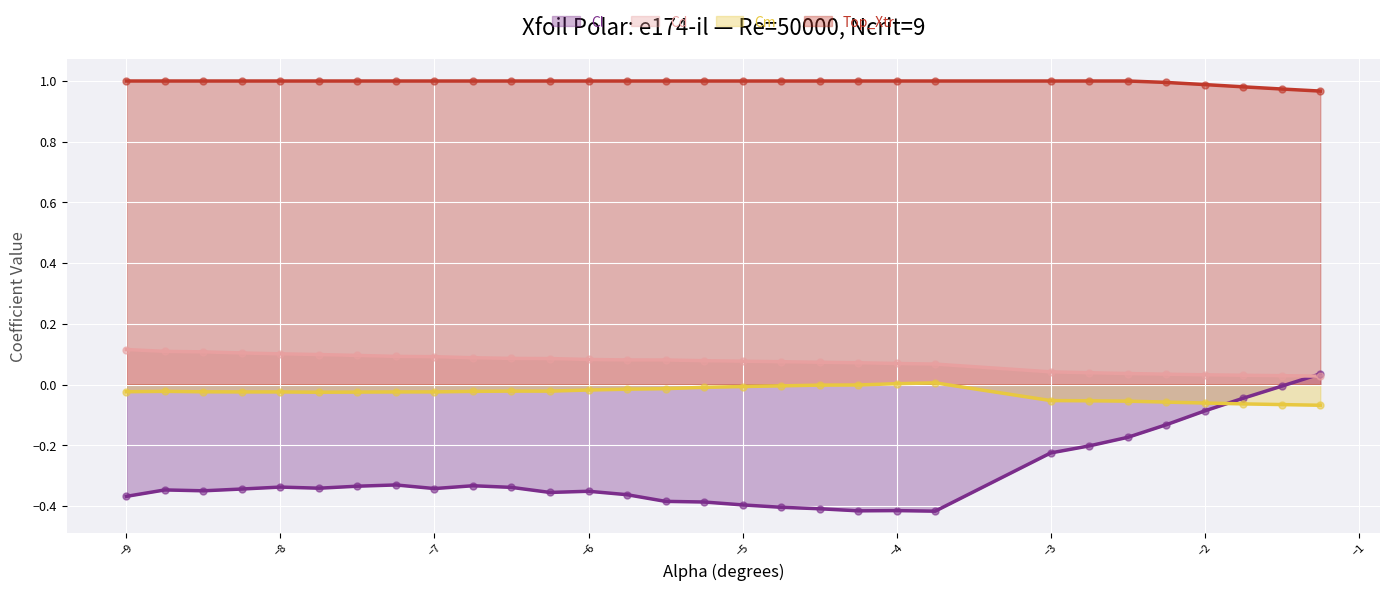

What is the total value across all series at -4.0?

0.7